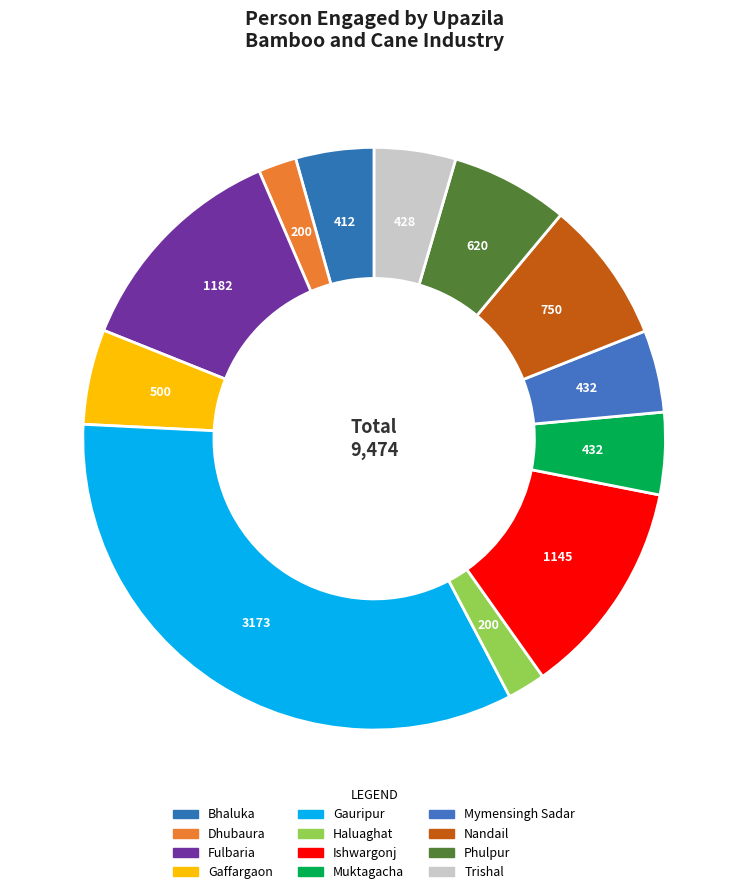

True or false: Gauripur accounts for 42% of the total.

False